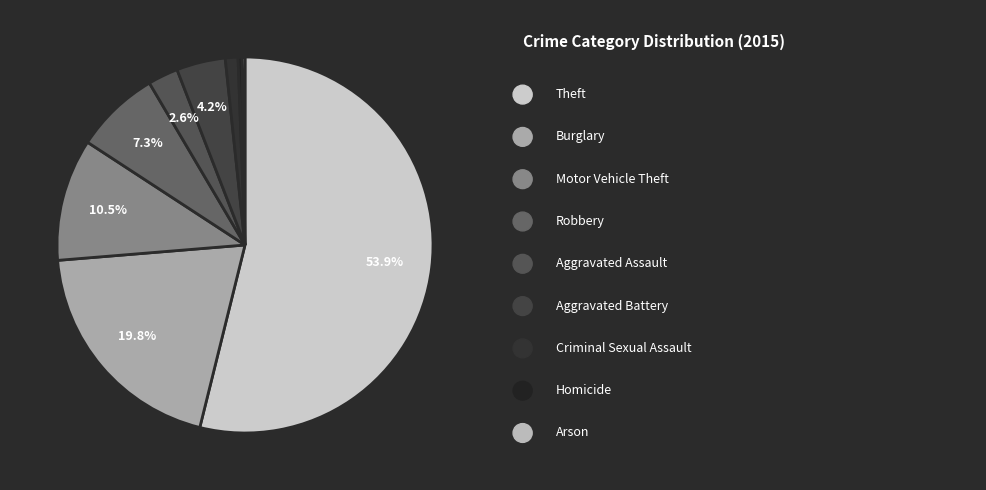

Is there a majority slice in this chart?

Yes